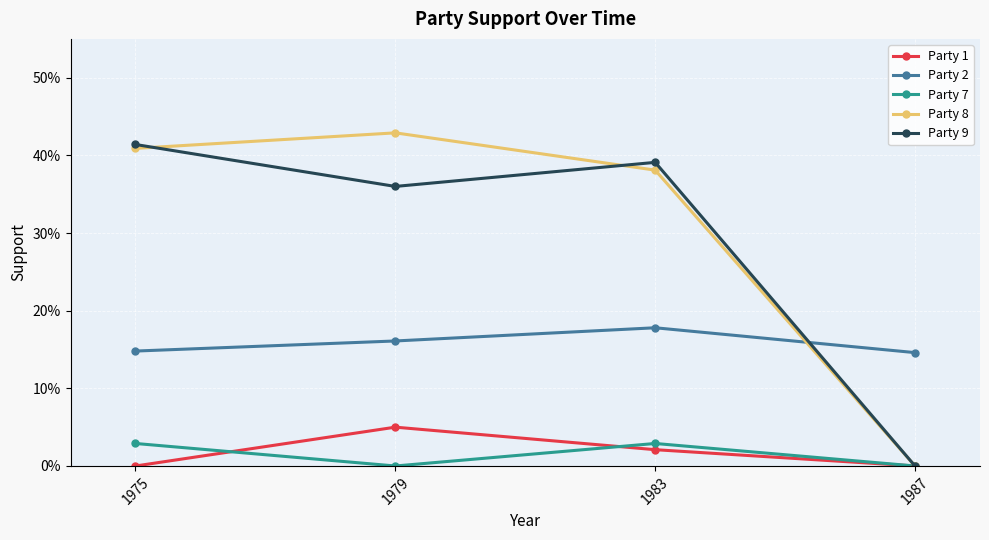

What are all the series names shown in the legend?

Party 1, Party 2, Party 7, Party 8, Party 9